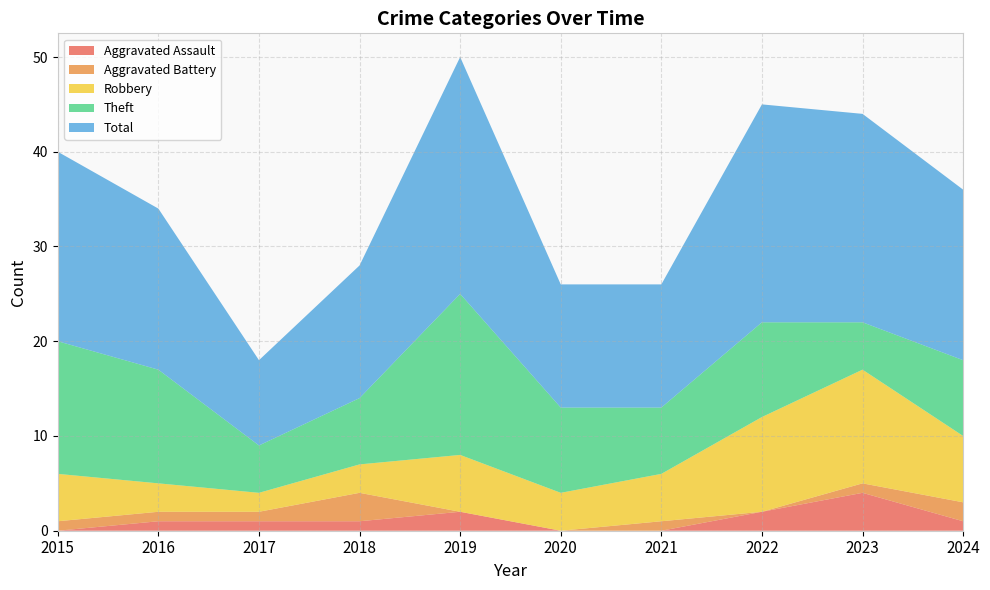

Reading right to left, what are all the values shown in this chart?

Aggravated Assault: 2024=1	2023=4	2022=2	2021=0	2020=0	2019=2	2018=1	2017=1	2016=1	2015=0
Aggravated Battery: 2024=2	2023=1	2022=0	2021=1	2020=0	2019=0	2018=3	2017=1	2016=1	2015=1
Robbery: 2024=7	2023=12	2022=10	2021=5	2020=4	2019=6	2018=3	2017=2	2016=3	2015=5
Theft: 2024=8	2023=5	2022=10	2021=7	2020=9	2019=17	2018=7	2017=5	2016=12	2015=14
Total: 2024=18	2023=22	2022=23	2021=13	2020=13	2019=25	2018=14	2017=9	2016=17	2015=20